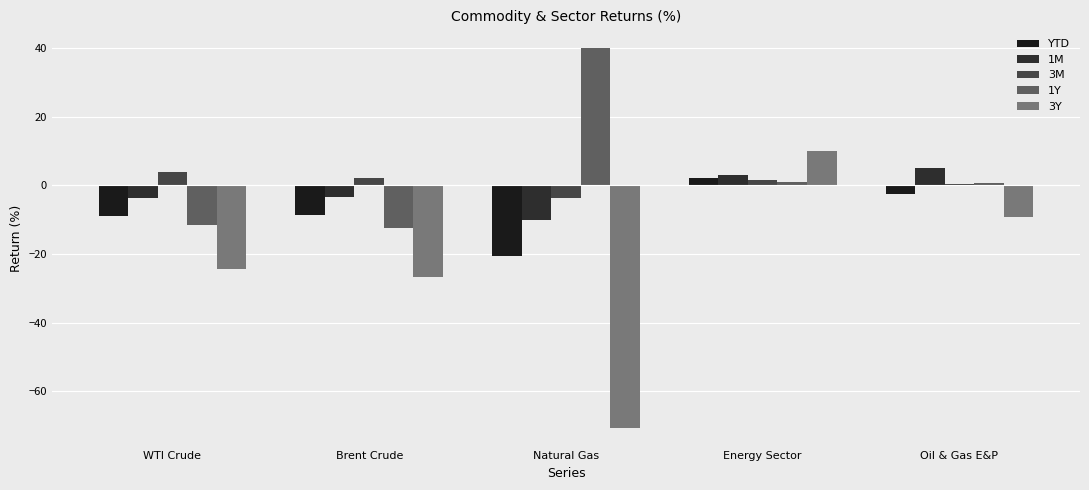

At which category is the sum across all series the highest?

Energy Sector